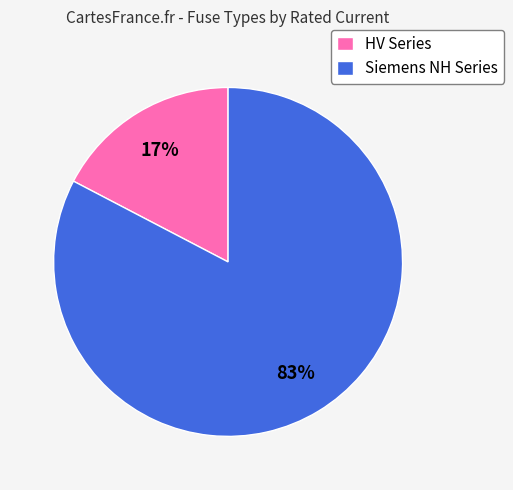

To the nearest percent, what is the combined percentage of HV Series and Siemens NH Series?

100%